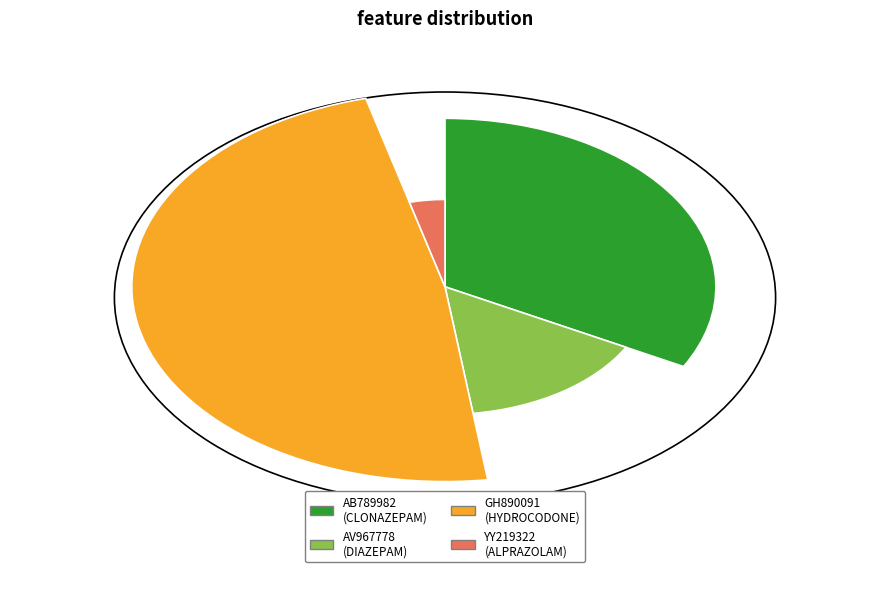

To the nearest percent, what percentage of the pie is AB789982?

33%